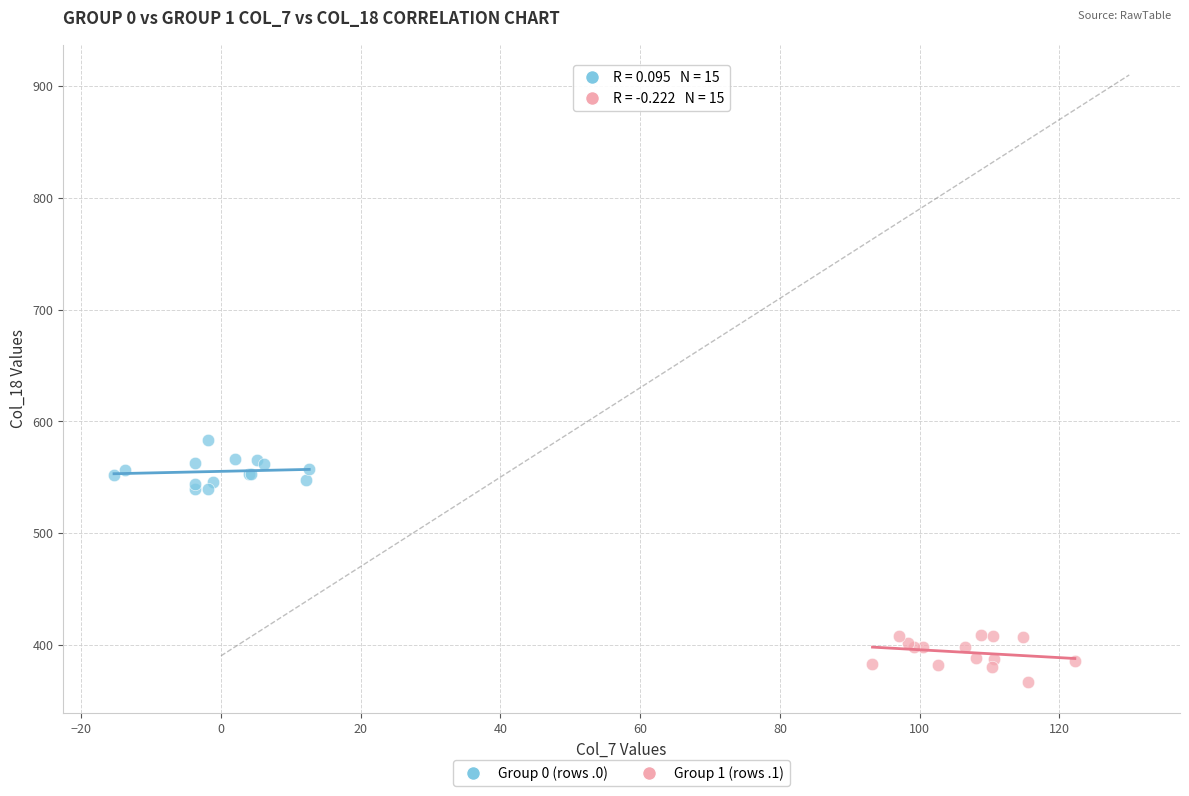

Which series reaches the minimum Y coordinate?

Group 1 (rows .1)